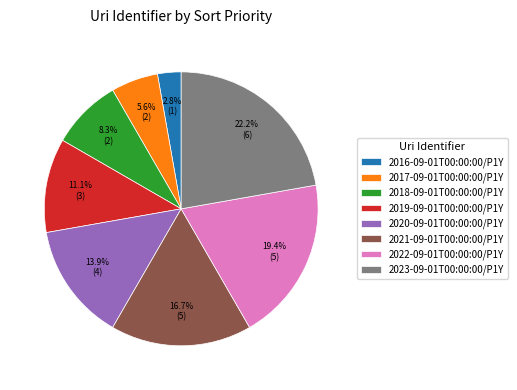

Rank the categories by value from lowest to highest.

2016-09-01T00:00:00/P1Y, 2017-09-01T00:00:00/P1Y, 2018-09-01T00:00:00/P1Y, 2019-09-01T00:00:00/P1Y, 2020-09-01T00:00:00/P1Y, 2021-09-01T00:00:00/P1Y, 2022-09-01T00:00:00/P1Y, 2023-09-01T00:00:00/P1Y